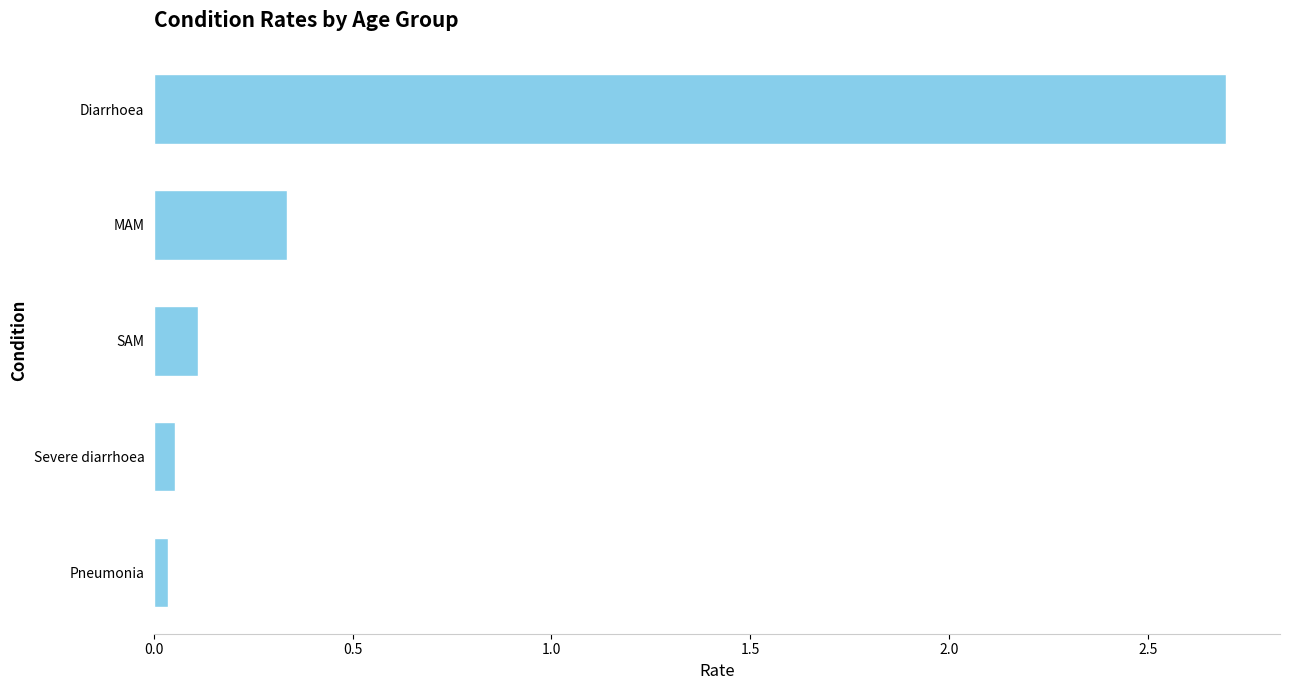

Is it true that the value at Severe diarrhoea is 0.1?

True